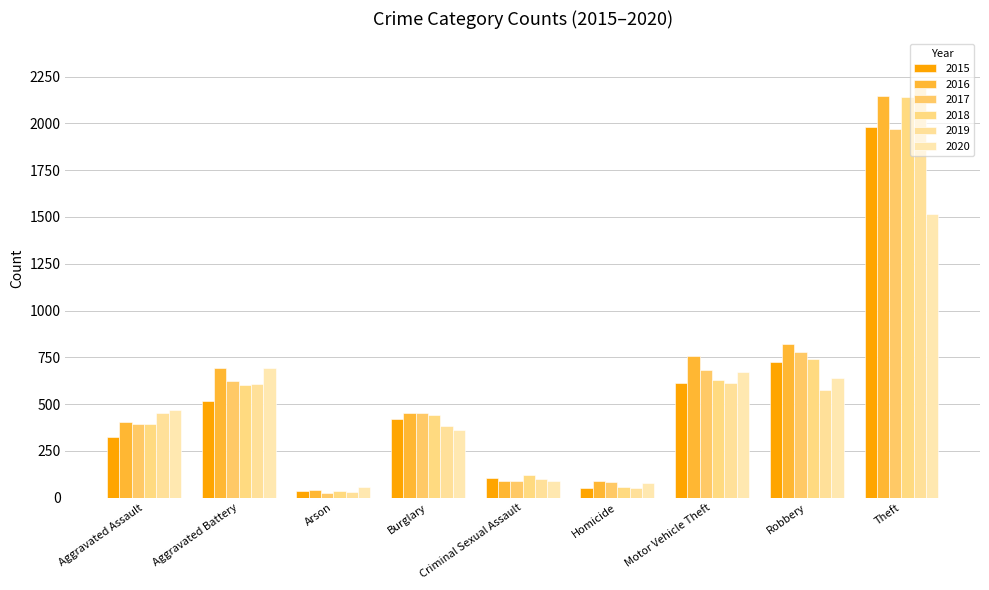

Reading right to left, transcribe all the data shown in this chart.

2015: Theft=1981	Robbery=726	Motor Vehicle Theft=614	Homicide=50	Criminal Sexual Assault=105	Burglary=422	Arson=35	Aggravated Battery=515	Aggravated Assault=323
2016: Theft=2148	Robbery=819	Motor Vehicle Theft=756	Homicide=87	Criminal Sexual Assault=87	Burglary=451	Arson=40	Aggravated Battery=691	Aggravated Assault=402
2017: Theft=1968	Robbery=780	Motor Vehicle Theft=680	Homicide=82	Criminal Sexual Assault=90	Burglary=453	Arson=23	Aggravated Battery=623	Aggravated Assault=396
2018: Theft=2140	Robbery=741	Motor Vehicle Theft=631	Homicide=56	Criminal Sexual Assault=122	Burglary=443	Arson=37	Aggravated Battery=600	Aggravated Assault=392
2019: Theft=2190	Robbery=577	Motor Vehicle Theft=611	Homicide=53	Criminal Sexual Assault=102	Burglary=383	Arson=32	Aggravated Battery=608	Aggravated Assault=452
2020: Theft=1518	Robbery=639	Motor Vehicle Theft=674	Homicide=81	Criminal Sexual Assault=89	Burglary=363	Arson=55	Aggravated Battery=691	Aggravated Assault=468